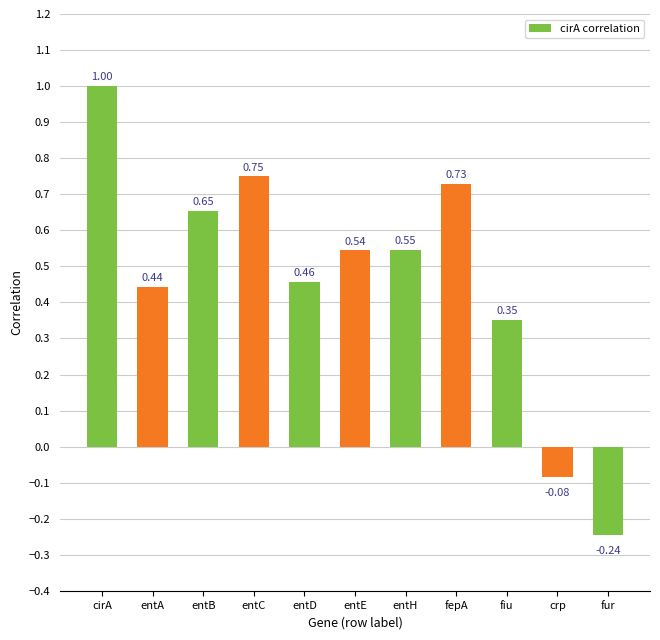

How many values exceed 0?

9